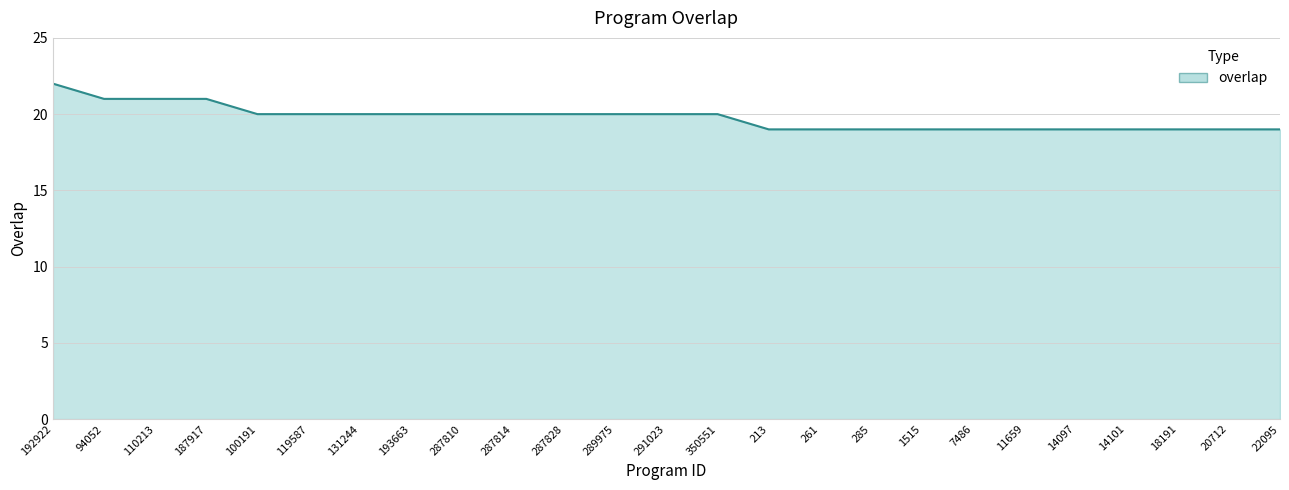

What is the difference between the maximum and second lowest values?

3